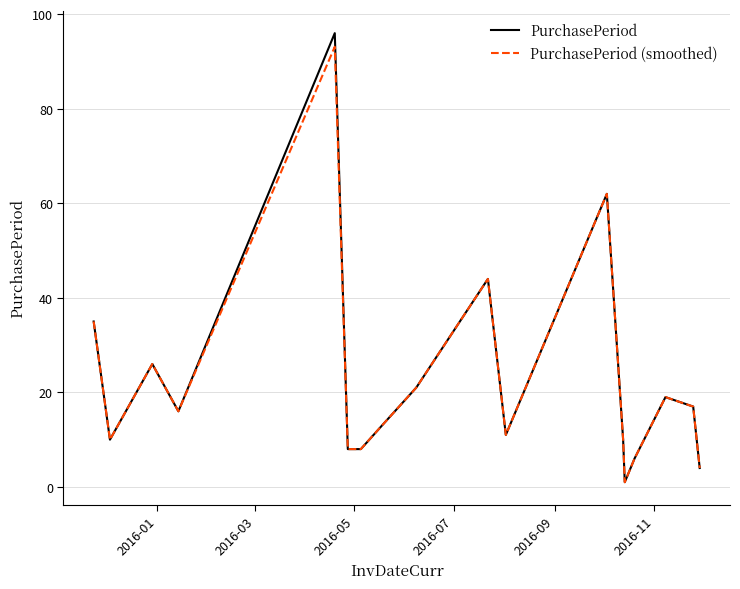

At how many categories does at least one series exceed 95?

1